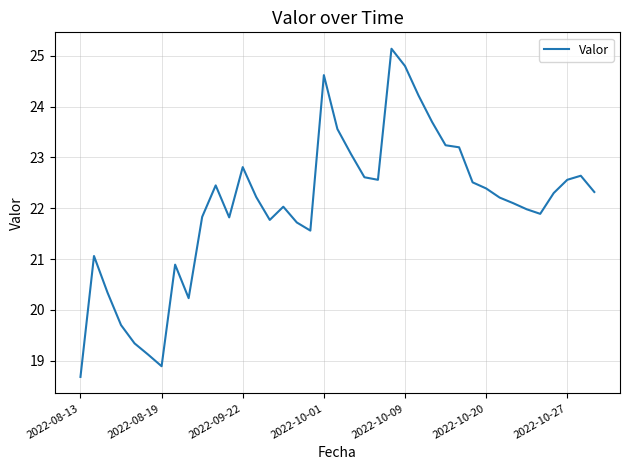

What is the difference between the maximum and minimum values?

6.5